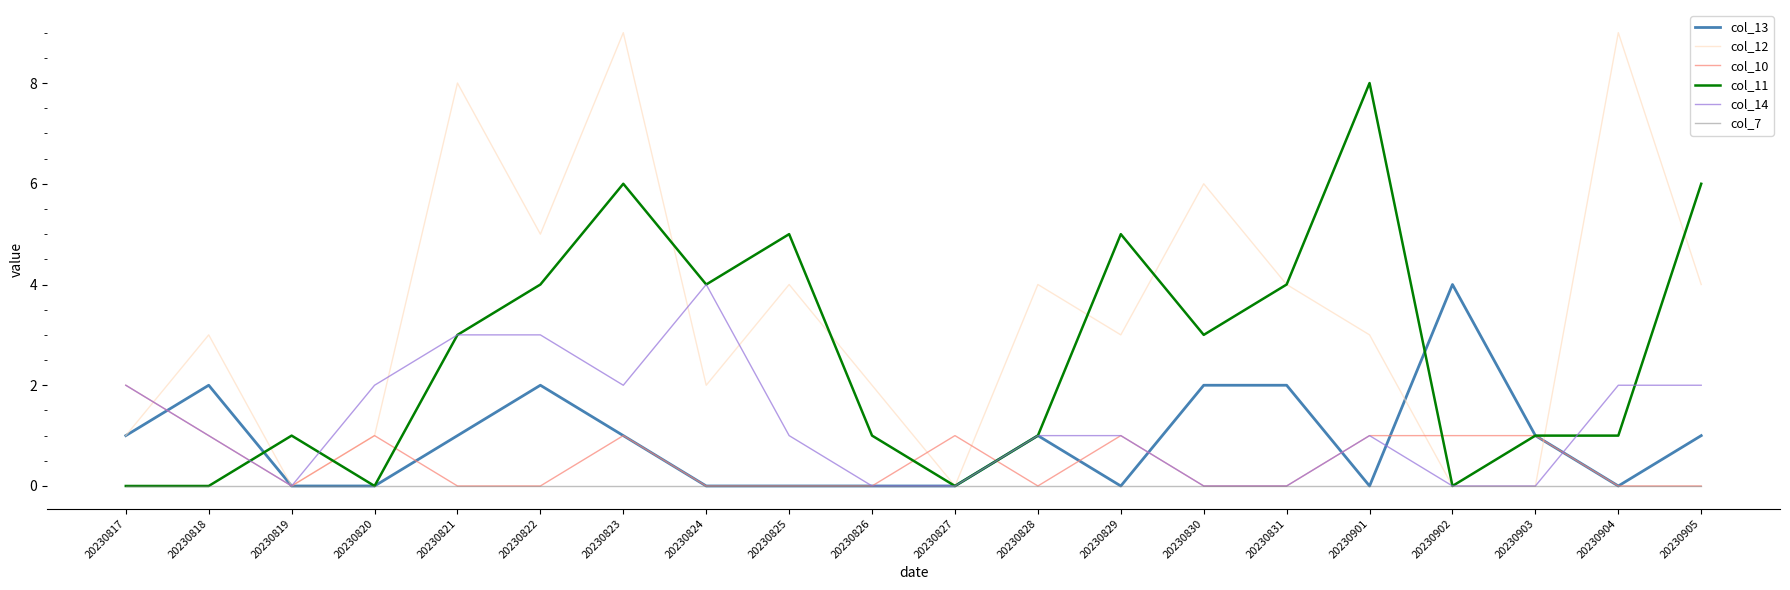

Between 20230823 and 20230827, which series saw the biggest shift?

col_12